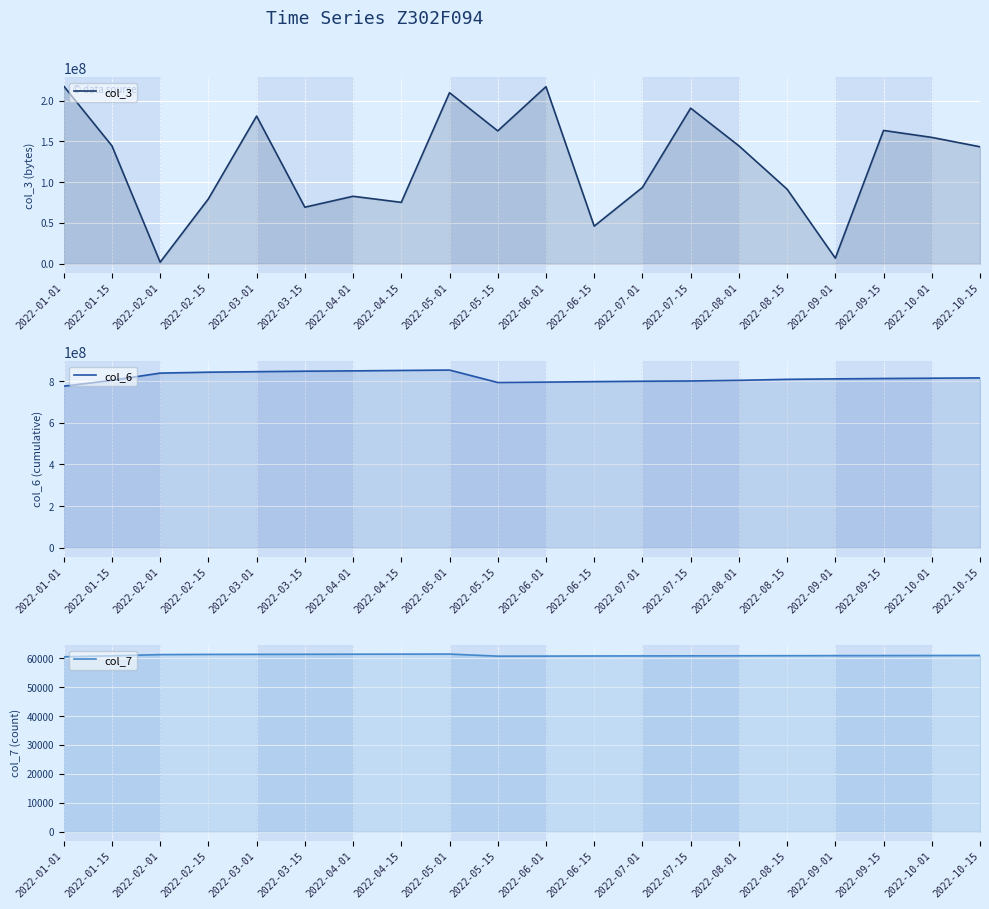

Reading right to left, what are all the values shown in this chart?

col_3: 143373184	154849560	163372064	6937888	91419800	144537592	190694264	93528416	46131952	217007640	162824280	209624232	75256712	82708056	69335112	180967672	79504944	1939864	144537592	217759912
col_6: 815526229	814059104	812637381	810822528	808625373	803829280	800703049	799439312	797603062	795376570	793579818	853200679	851296464	849242874	847651856	845379998	842900438	838627078	803829280	775710767
col_7: 60939	60915	60891	60868	60844	60820	60796	60772	60748	60713	60689	61415	61392	61367	61343	61320	61296	61224	60820	60474